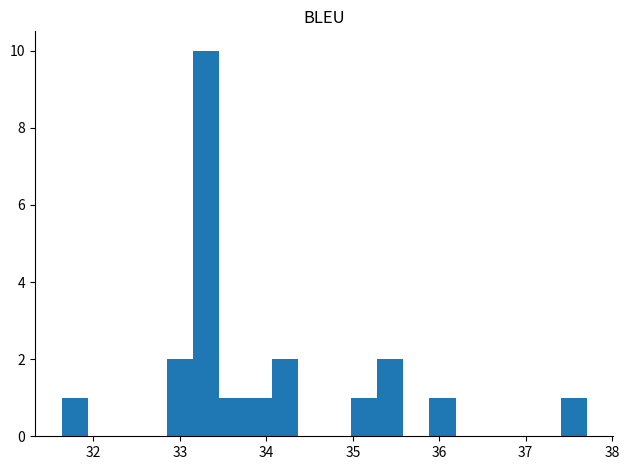

Around what value on the x-axis is the tallest bar? Give the approximate position of its centre, as read against the axis.

33.3